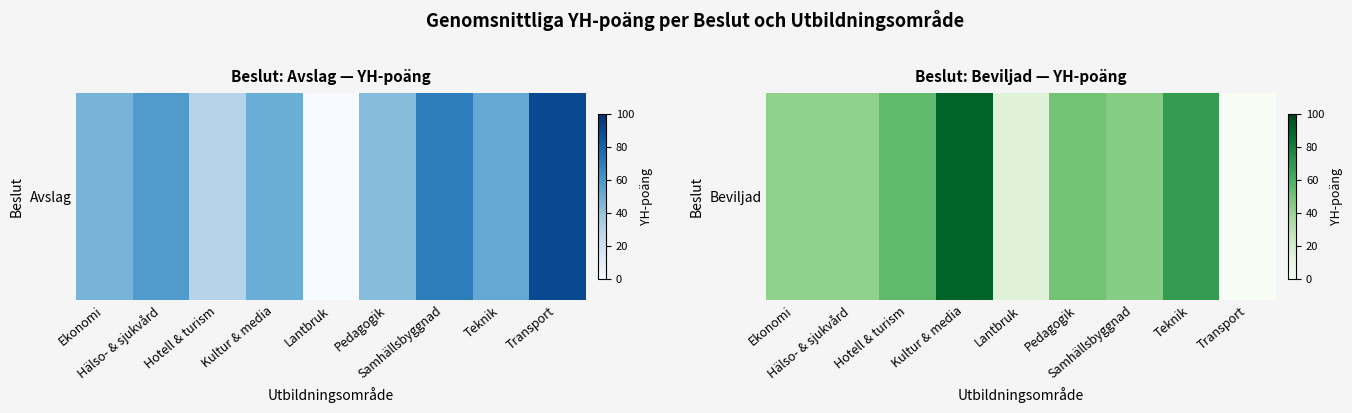

Rank the categories by value from lowest to highest.

Transport, Lantbruk, Ekonomi, Hälso- & sjukvård, Samhällsbyggnad, Pedagogik, Hotell & turism, Teknik, Kultur & media